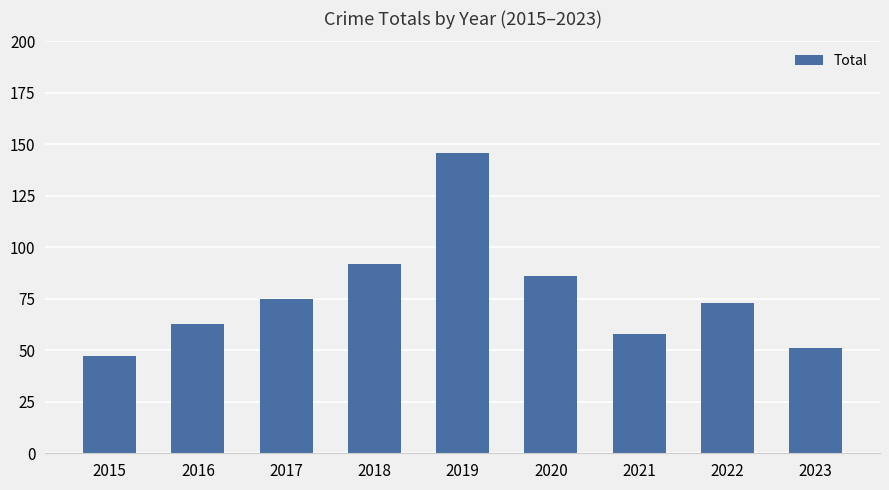

What value does the data have at 2020, to the nearest 10?

90